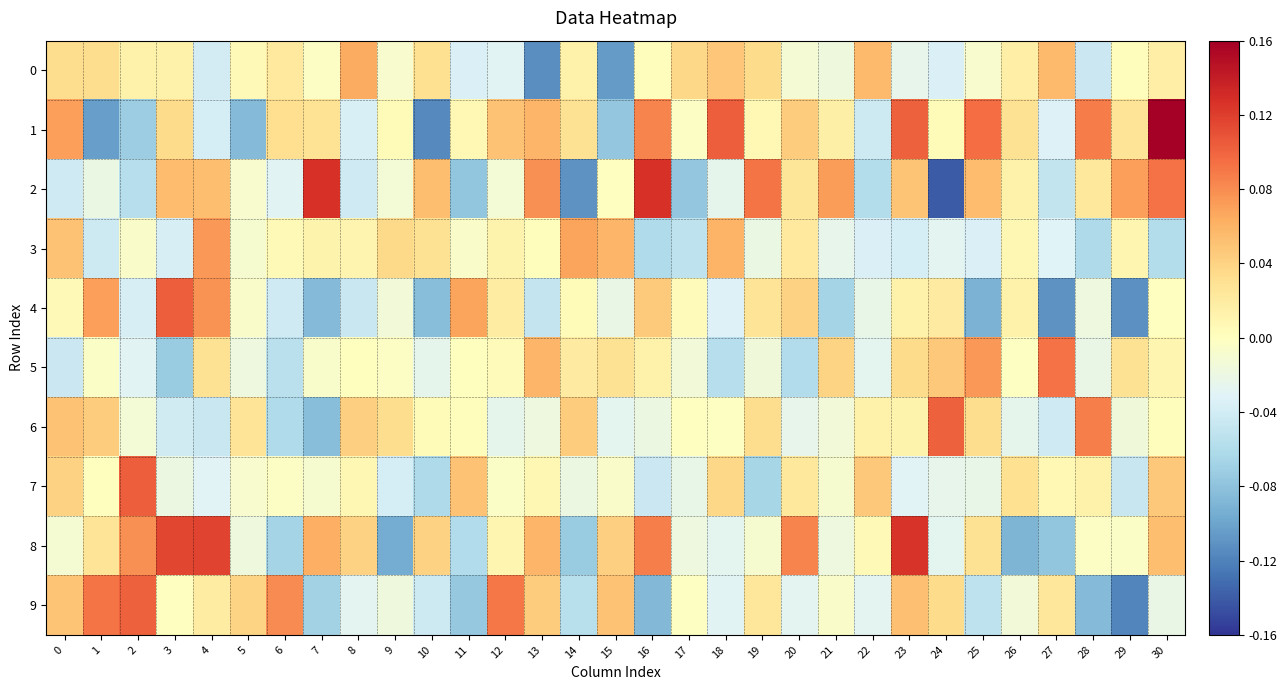

Reading left to right, what are all the values shown in this chart?

0: 0=0.0	1=0.0	2=0.0	3=0.0	4=-0.0	5=0.0	6=0.0	7=-0.0	8=0.1	9=-0.0	10=0.0	11=-0.0	12=-0.0	13=-0.1	14=0.0	15=-0.1	16=0.0	17=0.0	18=0.0	19=0.0	20=-0.0	21=-0.0	22=0.1	23=-0.0	24=-0.0	25=-0.0	26=0.0	27=0.1	28=-0.0	29=0.0	30=0.0
1: 0=0.1	1=-0.1	2=-0.1	3=0.0	4=-0.0	5=-0.1	6=0.0	7=0.0	8=-0.0	9=0.0	10=-0.1	11=0.0	12=0.1	13=0.1	14=0.0	15=-0.1	16=0.1	17=-0.0	18=0.1	19=0.0	20=0.0	21=0.0	22=-0.0	23=0.1	24=0.0	25=0.1	26=0.0	27=-0.0	28=0.1	29=0.0	30=0.2
2: 0=-0.0	1=-0.0	2=-0.1	3=0.1	4=0.1	5=-0.0	6=-0.0	7=0.1	8=-0.0	9=-0.0	10=0.1	11=-0.1	12=-0.0	13=0.1	14=-0.1	15=-0.0	16=0.1	17=-0.1	18=-0.0	19=0.1	20=0.0	21=0.1	22=-0.1	23=0.0	24=-0.1	25=0.1	26=0.0	27=-0.0	28=0.0	29=0.1	30=0.1
3: 0=0.1	1=-0.0	2=-0.0	3=-0.0	4=0.1	5=-0.0	6=0.0	7=0.0	8=0.0	9=0.0	10=0.0	11=-0.0	12=0.0	13=0.0	14=0.1	15=0.1	16=-0.1	17=-0.1	18=0.1	19=-0.0	20=0.0	21=-0.0	22=-0.0	23=-0.0	24=-0.0	25=-0.0	26=0.0	27=-0.0	28=-0.1	29=0.0	30=-0.1
4: 0=0.0	1=0.1	2=-0.0	3=0.1	4=0.1	5=-0.0	6=-0.0	7=-0.1	8=-0.0	9=-0.0	10=-0.1	11=0.1	12=0.0	13=-0.0	14=0.0	15=-0.0	16=0.0	17=0.0	18=-0.0	19=0.0	20=0.0	21=-0.1	22=-0.0	23=0.0	24=0.0	25=-0.1	26=0.0	27=-0.1	28=-0.0	29=-0.1	30=-0.0
5: 0=-0.0	1=-0.0	2=-0.0	3=-0.1	4=0.0	5=-0.0	6=-0.1	7=-0.0	8=0.0	9=-0.0	10=-0.0	11=0.0	12=0.0	13=0.1	14=0.0	15=0.0	16=0.0	17=-0.0	18=-0.1	19=-0.0	20=-0.1	21=0.0	22=-0.0	23=0.0	24=0.0	25=0.1	26=-0.0	27=0.1	28=-0.0	29=0.0	30=0.0
6: 0=0.1	1=0.0	2=-0.0	3=-0.0	4=-0.0	5=0.0	6=-0.1	7=-0.1	8=0.0	9=0.0	10=0.0	11=0.0	12=-0.0	13=-0.0	14=0.0	15=-0.0	16=-0.0	17=-0.0	18=-0.0	19=0.0	20=-0.0	21=-0.0	22=0.0	23=0.0	24=0.1	25=0.0	26=-0.0	27=-0.0	28=0.1	29=-0.0	30=0.0
7: 0=0.0	1=0.0	2=0.1	3=-0.0	4=-0.0	5=-0.0	6=-0.0	7=-0.0	8=0.0	9=-0.0	10=-0.1	11=0.1	12=-0.0	13=0.0	14=-0.0	15=-0.0	16=-0.0	17=-0.0	18=0.0	19=-0.1	20=0.0	21=-0.0	22=0.0	23=-0.0	24=-0.0	25=-0.0	26=0.0	27=0.0	28=0.0	29=-0.0	30=0.0
8: 0=-0.0	1=0.0	2=0.1	3=0.1	4=0.1	5=-0.0	6=-0.1	7=0.1	8=0.0	9=-0.1	10=0.0	11=-0.1	12=0.0	13=0.1	14=-0.1	15=0.0	16=0.1	17=-0.0	18=-0.0	19=-0.0	20=0.1	21=-0.0	22=0.0	23=0.1	24=-0.0	25=0.0	26=-0.1	27=-0.1	28=-0.0	29=-0.0	30=0.1
9: 0=0.0	1=0.1	2=0.1	3=-0.0	4=0.0	5=0.0	6=0.1	7=-0.1	8=-0.0	9=-0.0	10=-0.0	11=-0.1	12=0.1	13=0.0	14=-0.1	15=0.1	16=-0.1	17=-0.0	18=-0.0	19=0.0	20=-0.0	21=-0.0	22=-0.0	23=0.1	24=0.0	25=-0.1	26=-0.0	27=0.0	28=-0.1	29=-0.1	30=-0.0